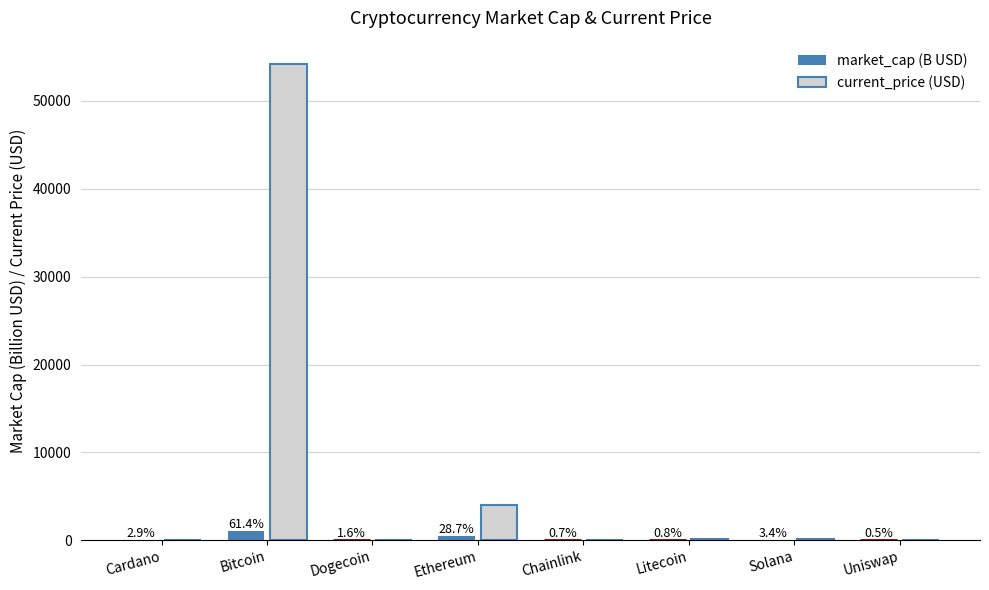

Does the chart contain stacked bars?

No